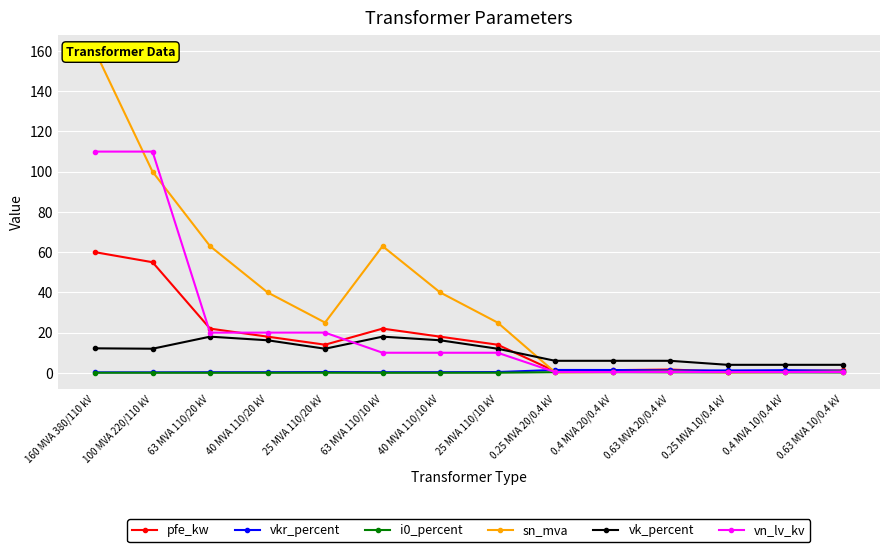

How many lines are shown in the chart?

6